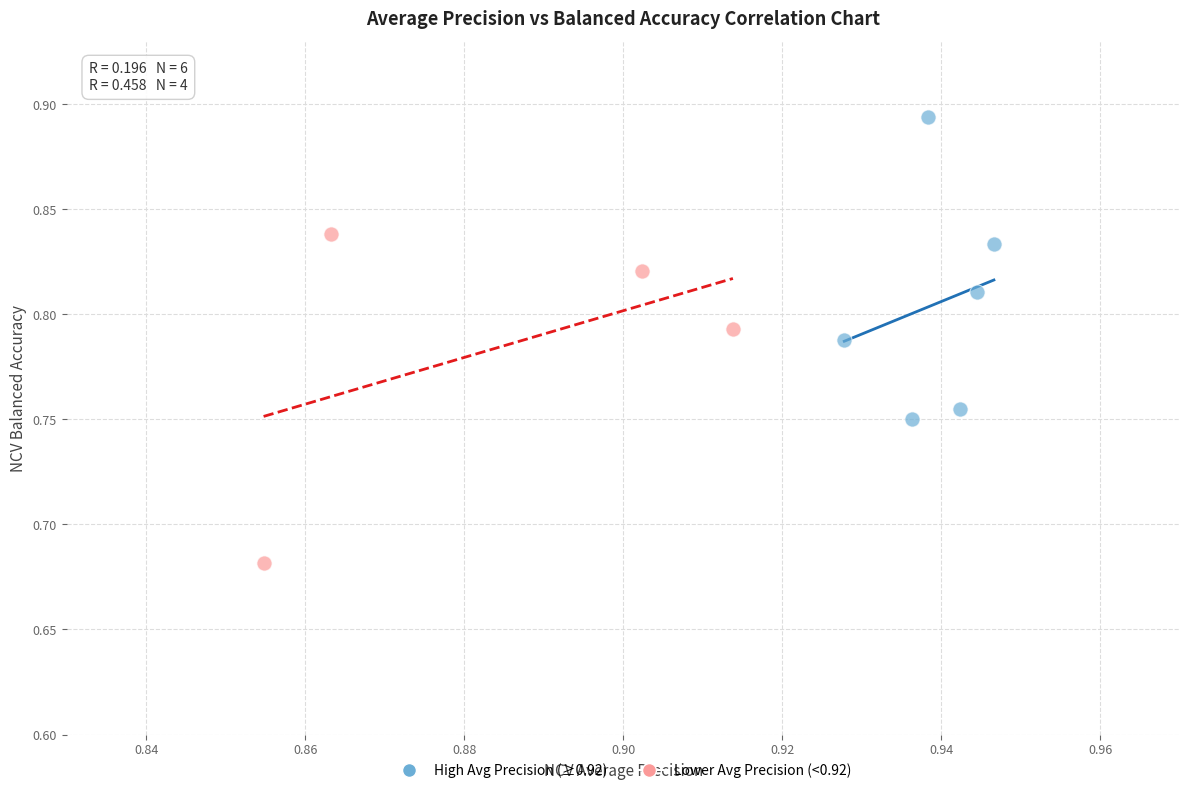

What are all the series names shown in the legend?

High Avg Precision (≥0.92), Lower Avg Precision (<0.92)